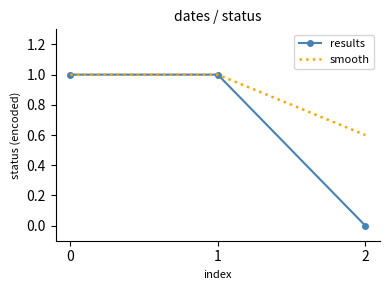

What is the total value across all series at 0?

2.0